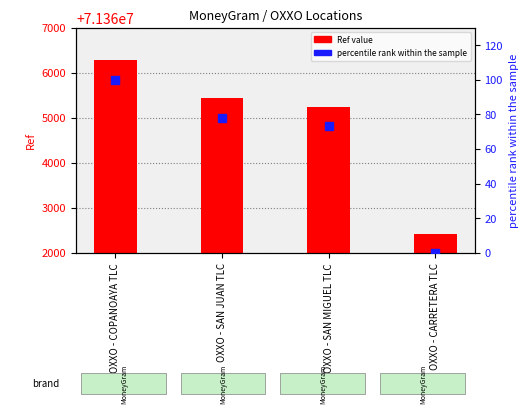

At how many categories does at least one series exceed 68654547?

4